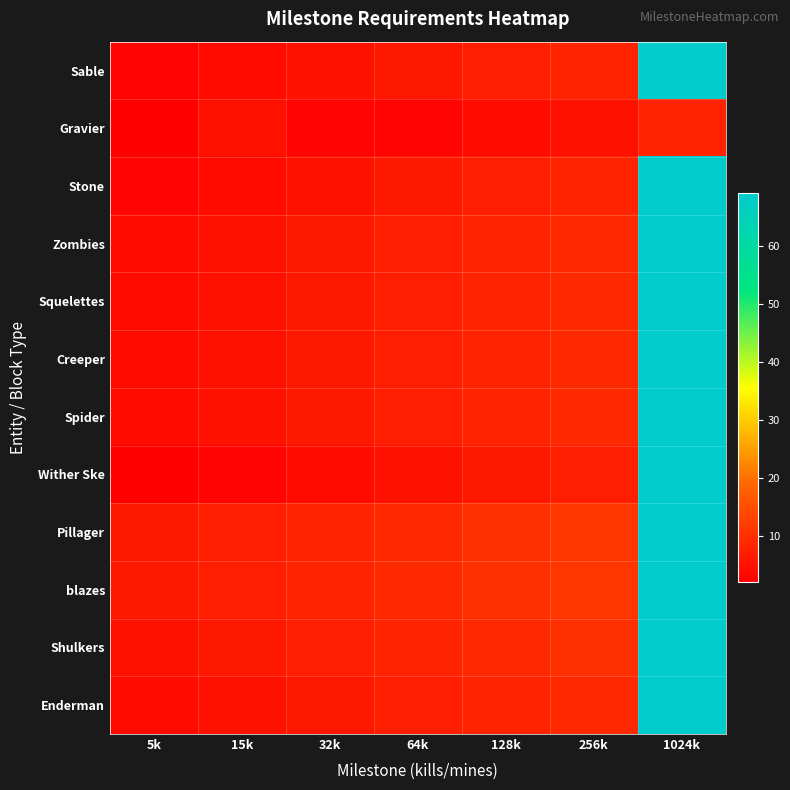

At how many categories does at least one series exceed 59?

1